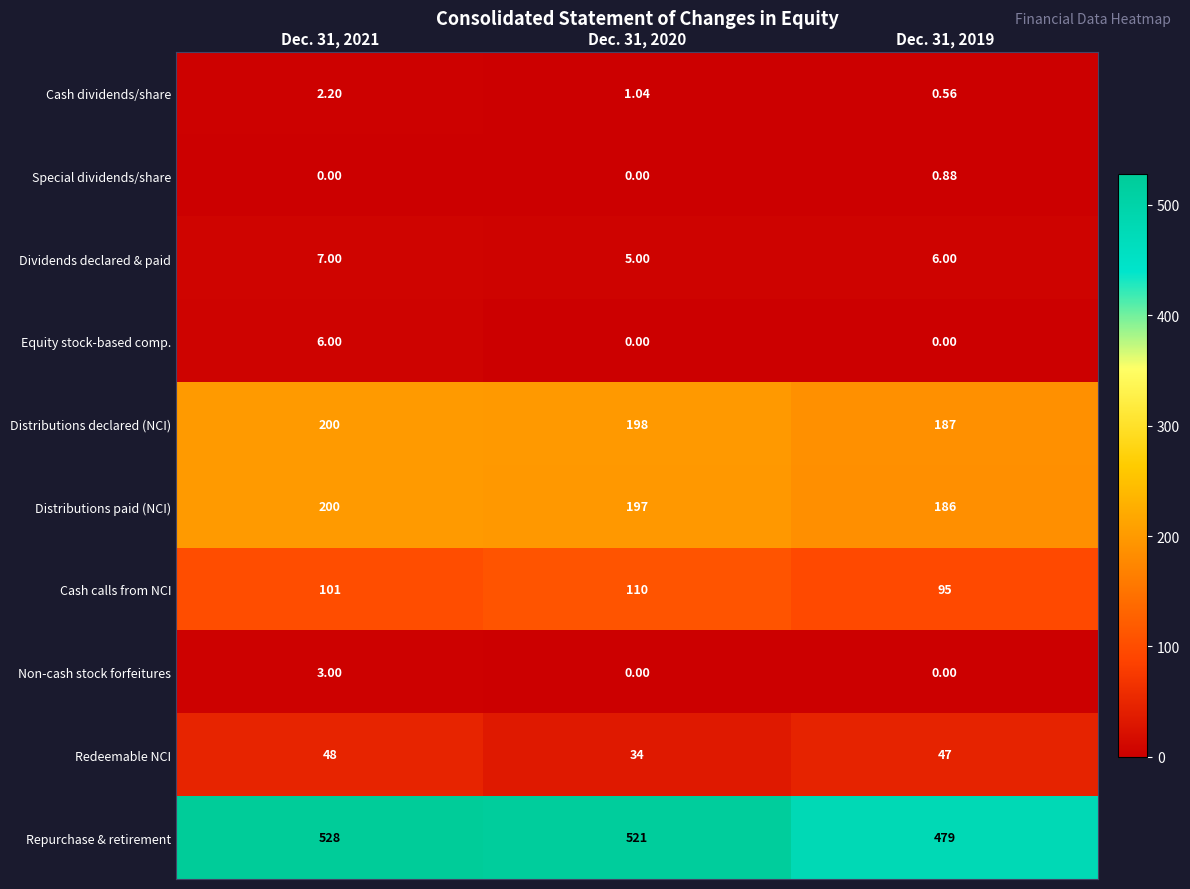

Count the number of categories in the chart.

3